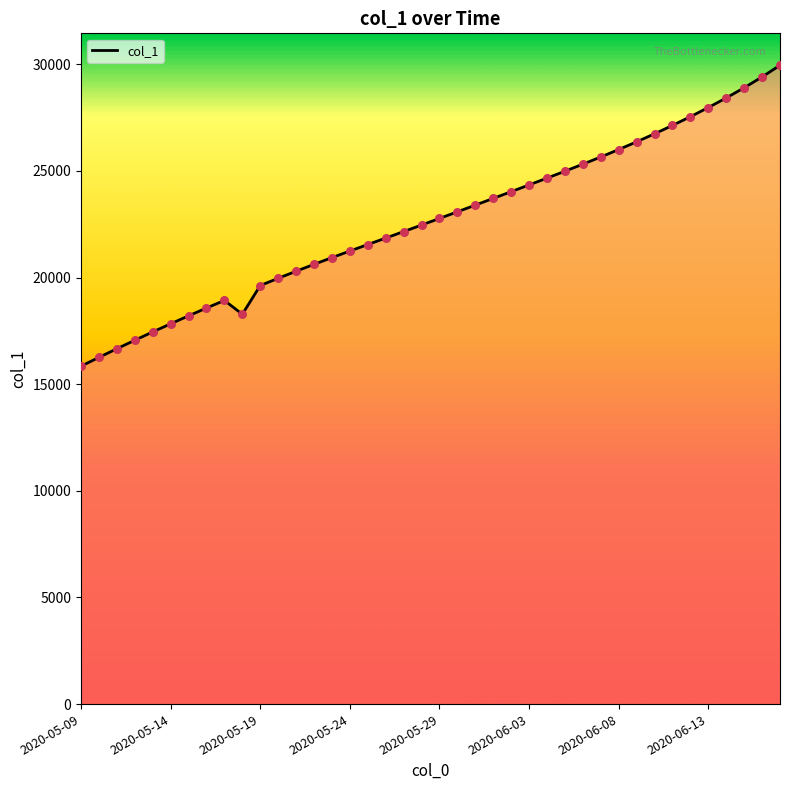

What is the difference between the maximum and minimum values?

14107.9